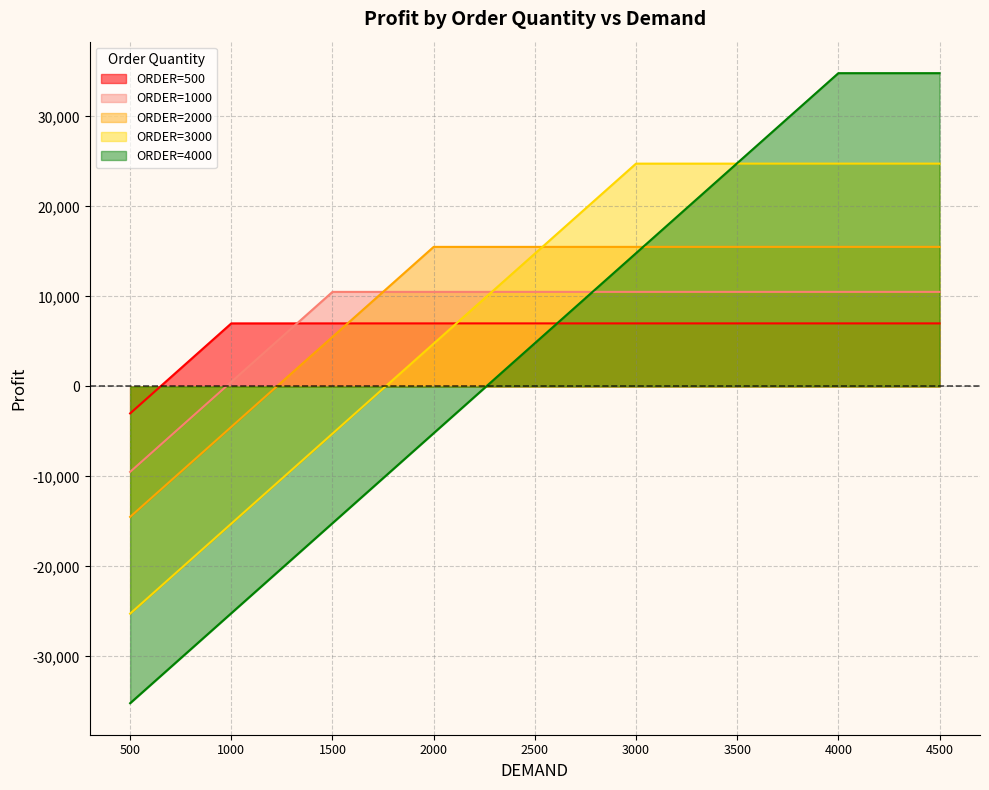

How many ORDER=4000 values are between -15200 and 24800?

5